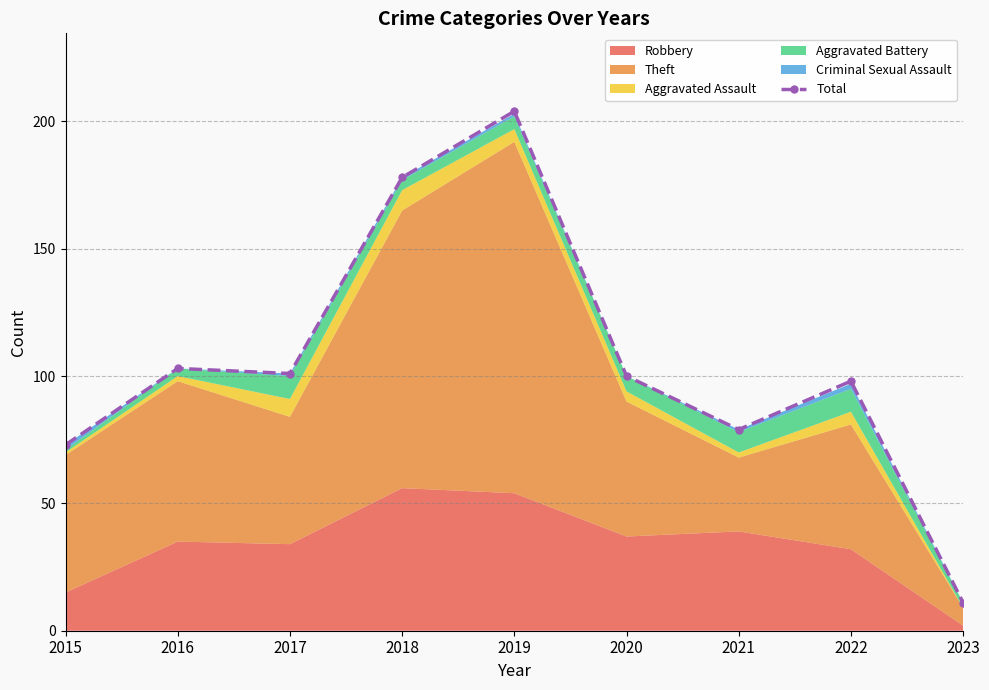

Where is the data nearest to the value 107?

2016